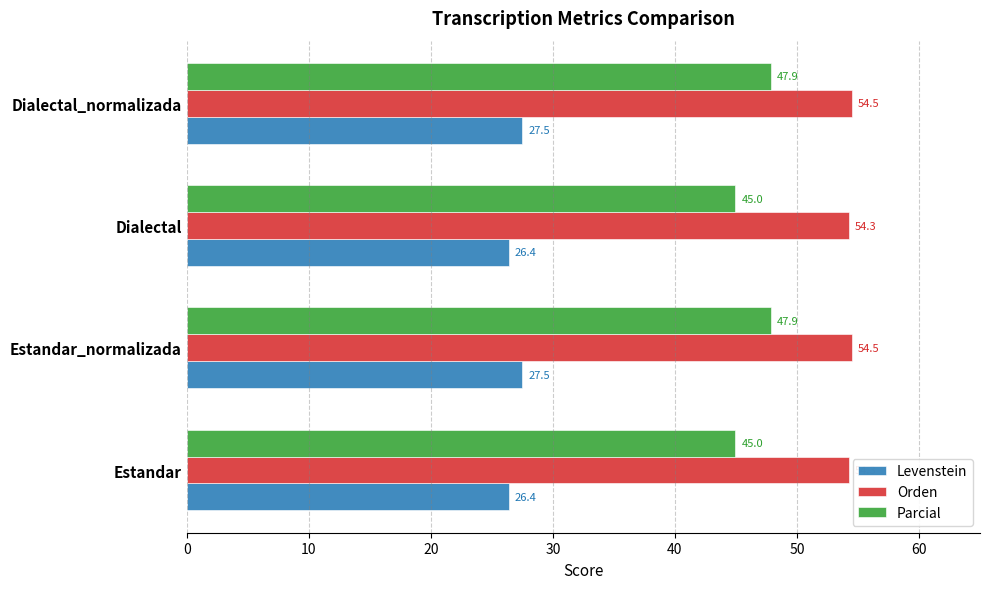

Which series has the largest total across all categories?

Orden